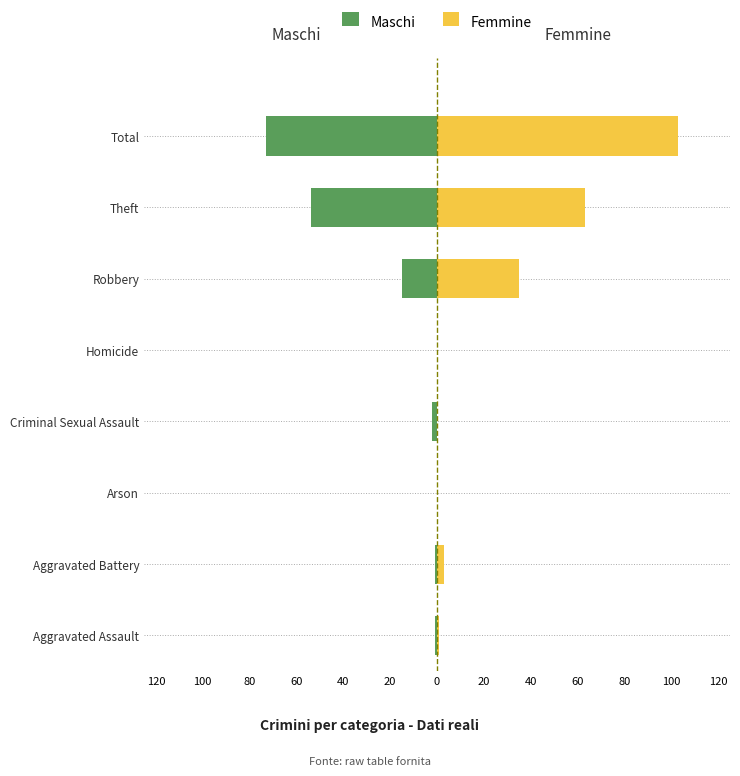

Rank the series at Criminal Sexual Assault from highest to lowest value.

Femmine, Maschi